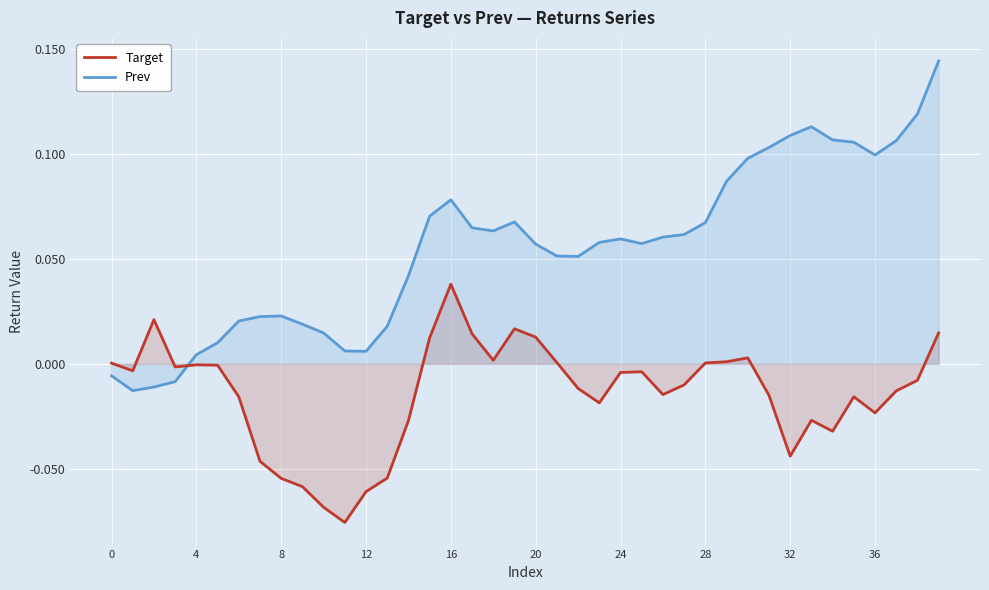

The Prev series shows 0.1 at 37. True or false?

True